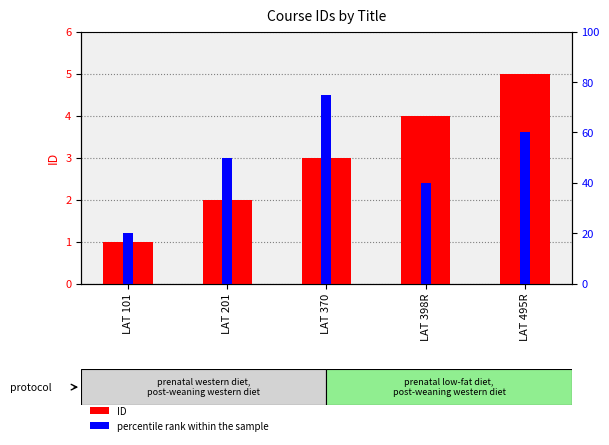

What is the value of the ID bar at the 2nd from the left?

2